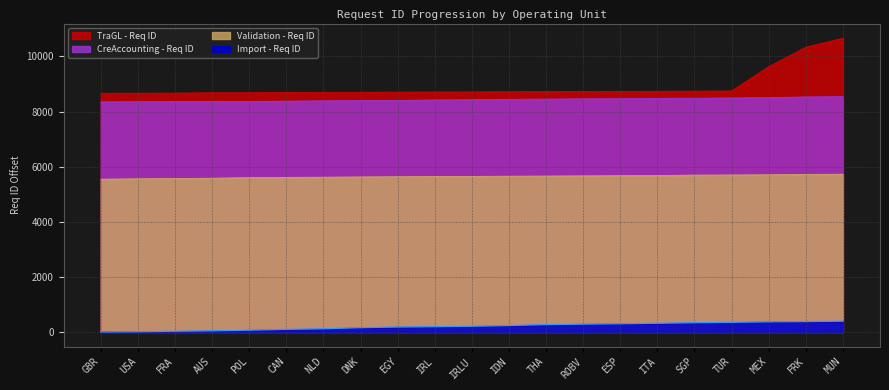

What value does the CreAccounting - Req ID series have at TUR?

8494